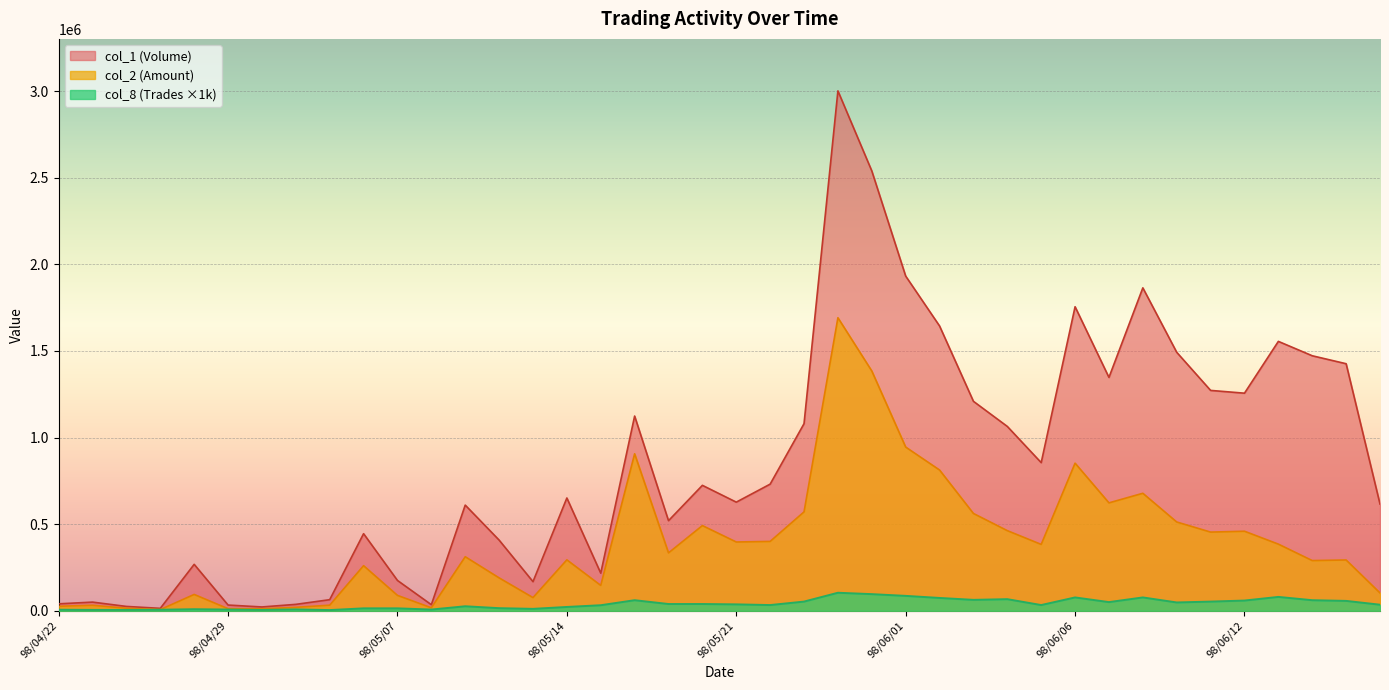

What is the spread (max minus min) of values at 98/06/02?

1570000